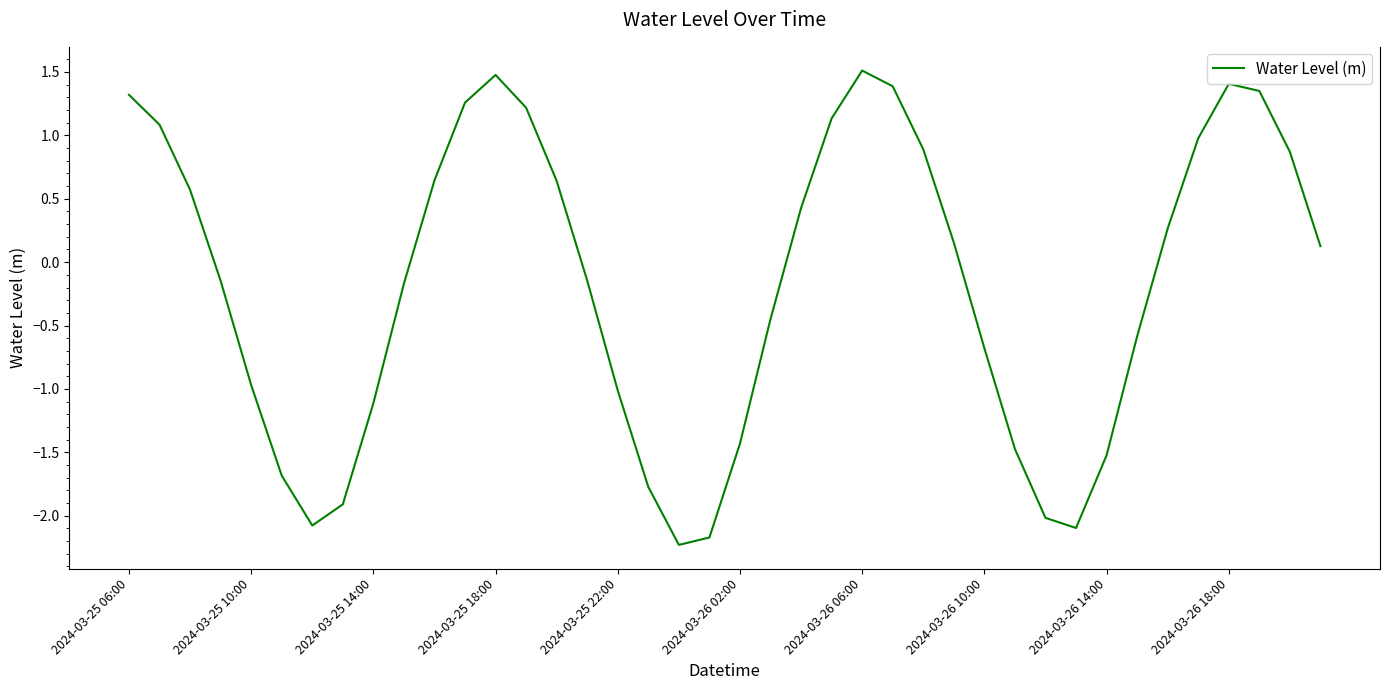

What is the maximum value shown in the chart?

1.5